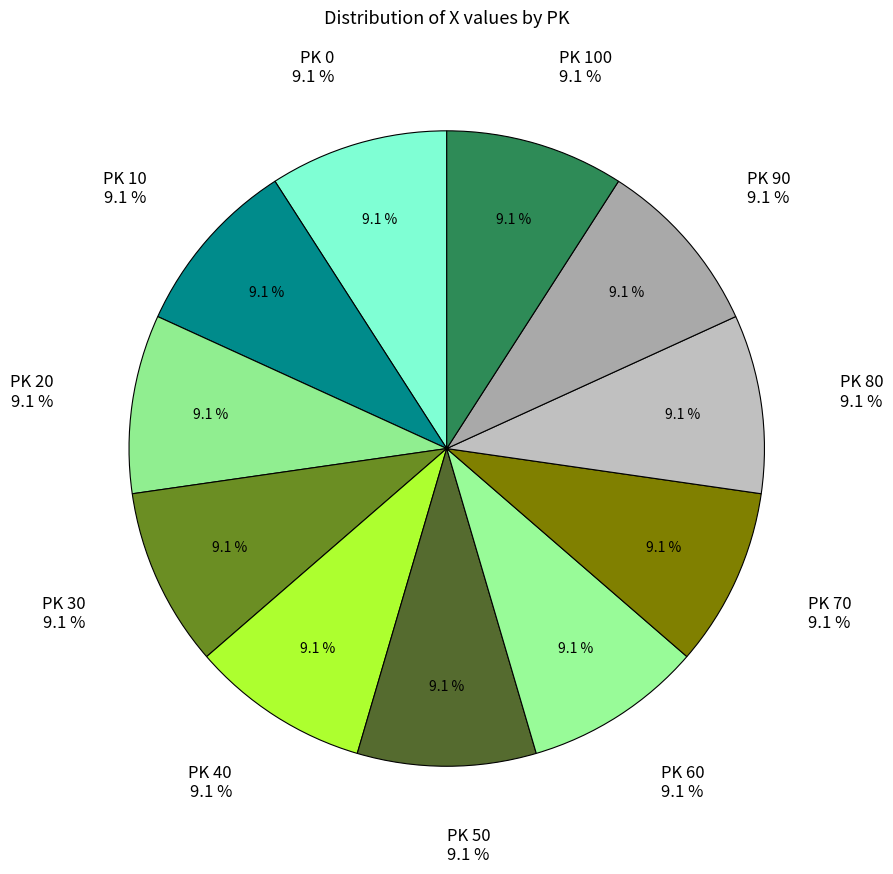

What percentage is the 60 slice, to the nearest percent?

9%